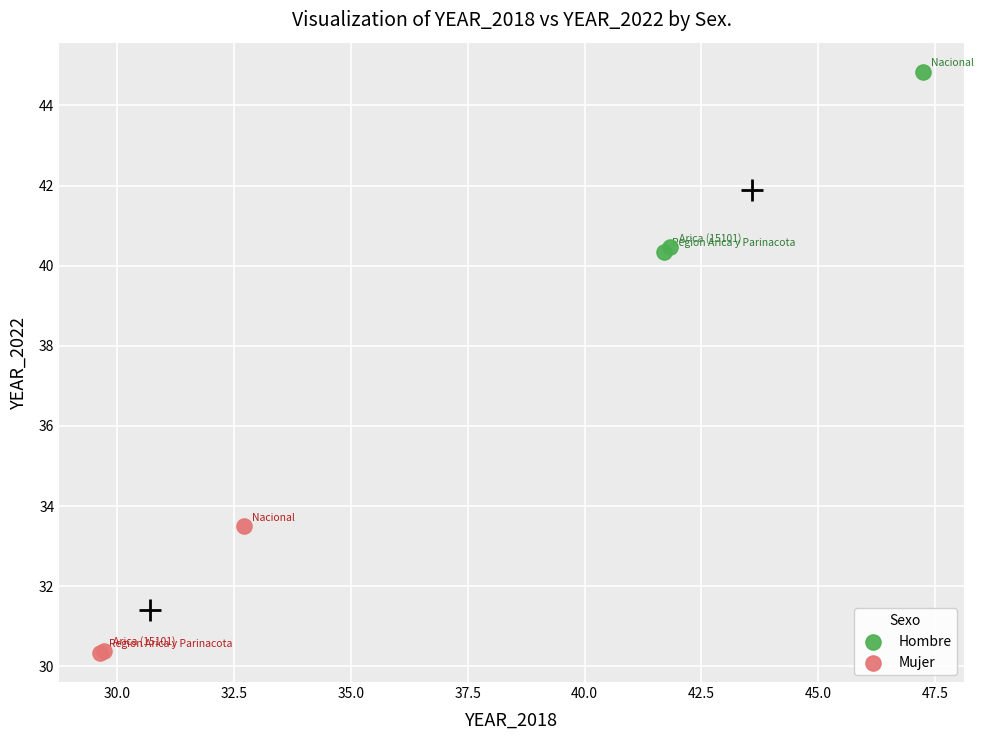

Which series reaches the minimum Y coordinate?

Mujer